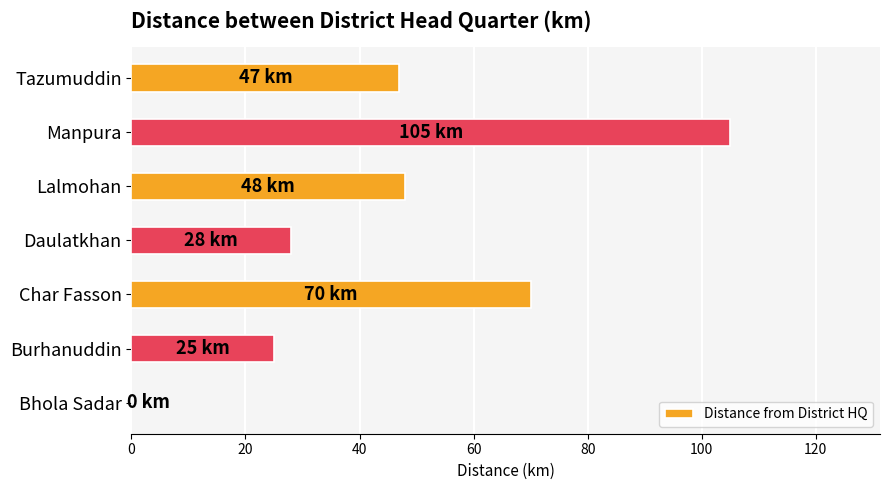

At which label is the value closest to 52?

Lalmohan